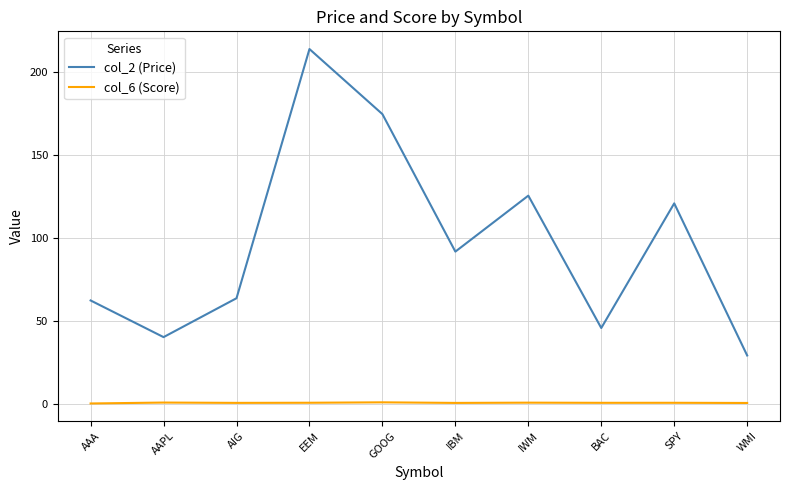

What is the spread (max minus min) of values at AAA?

62.2